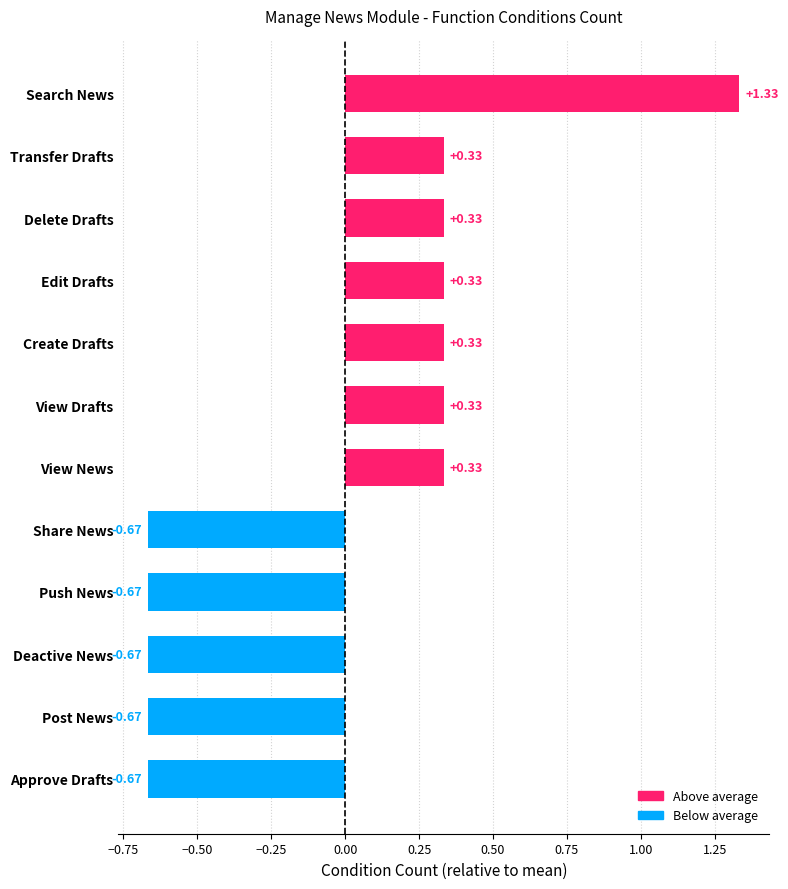

What is the sum of the values at View News and Deactive News?

-0.3